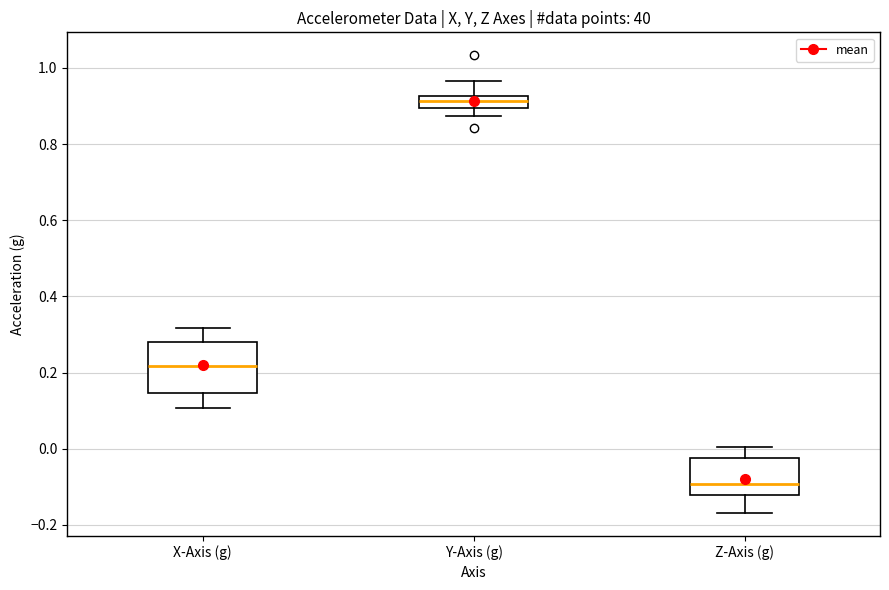

Which box's median line is the lowest?

Z-Axis (g)